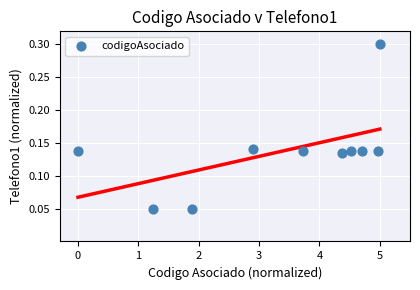

What is the average X value?

3.3